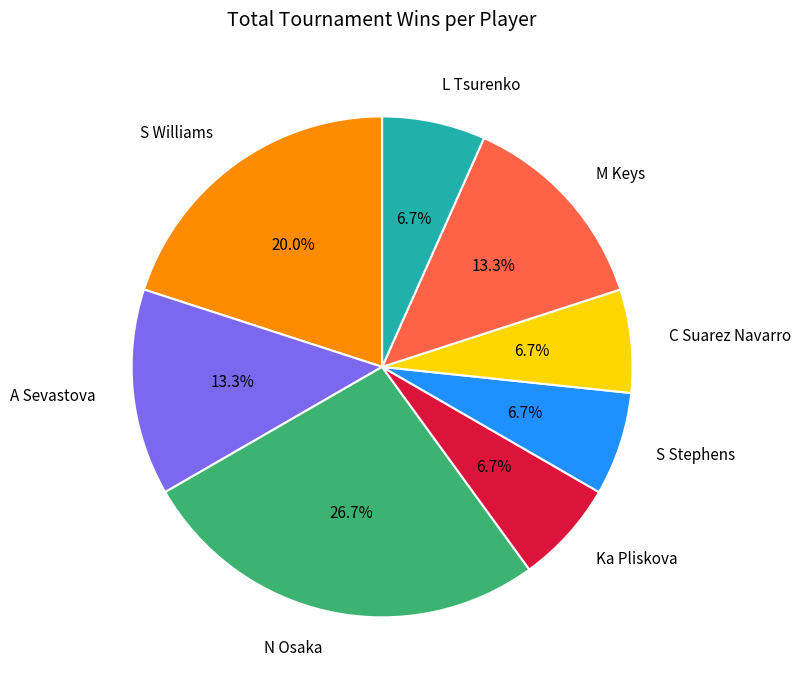

Approximately how many times larger is the value at N Osaka compared to S Williams?

1.3